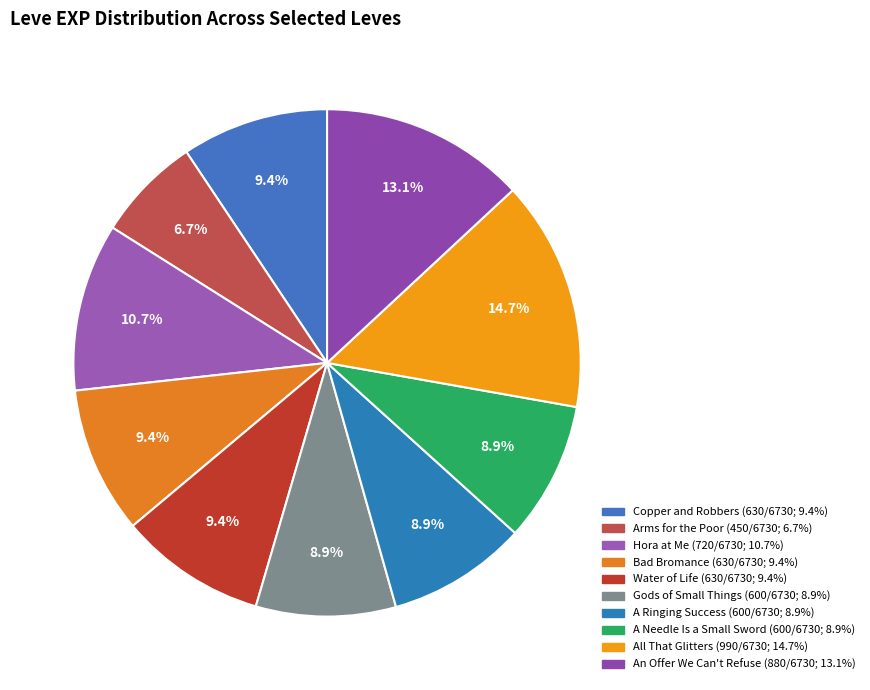

To the nearest percent, what is the combined percentage of Bad Bromance and A Needle Is a Small Sword?

18%